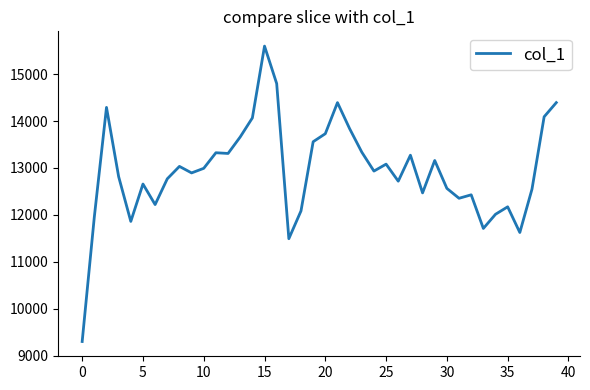

What is the minimum value shown in the chart?

9299